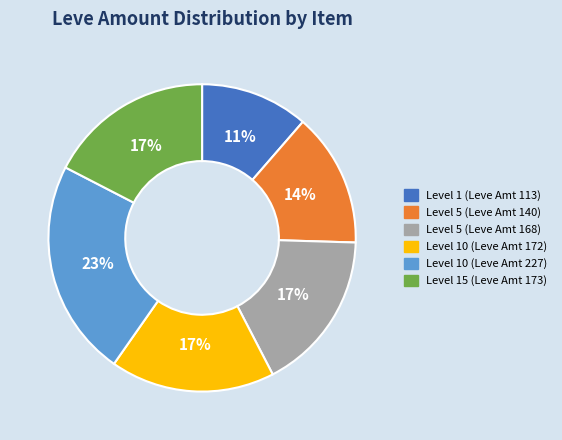

True or false: Level 15 (Leve Amt 173) accounts for 17% of the total.

True